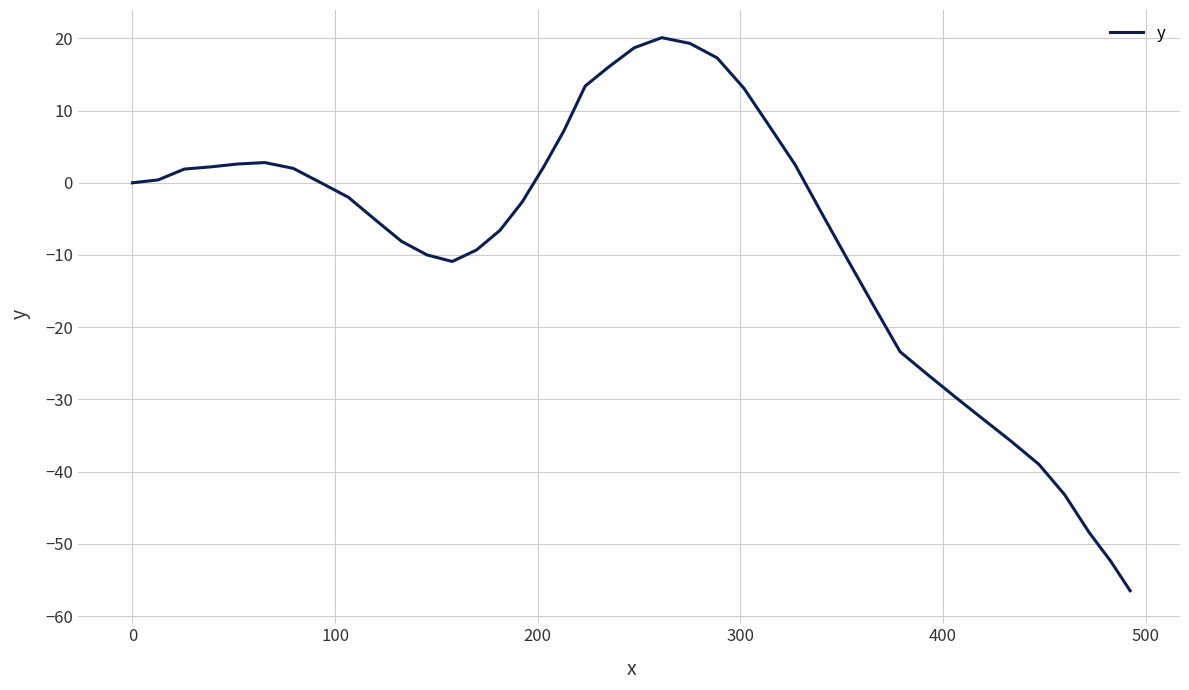

What is the smallest value displayed?

-56.5